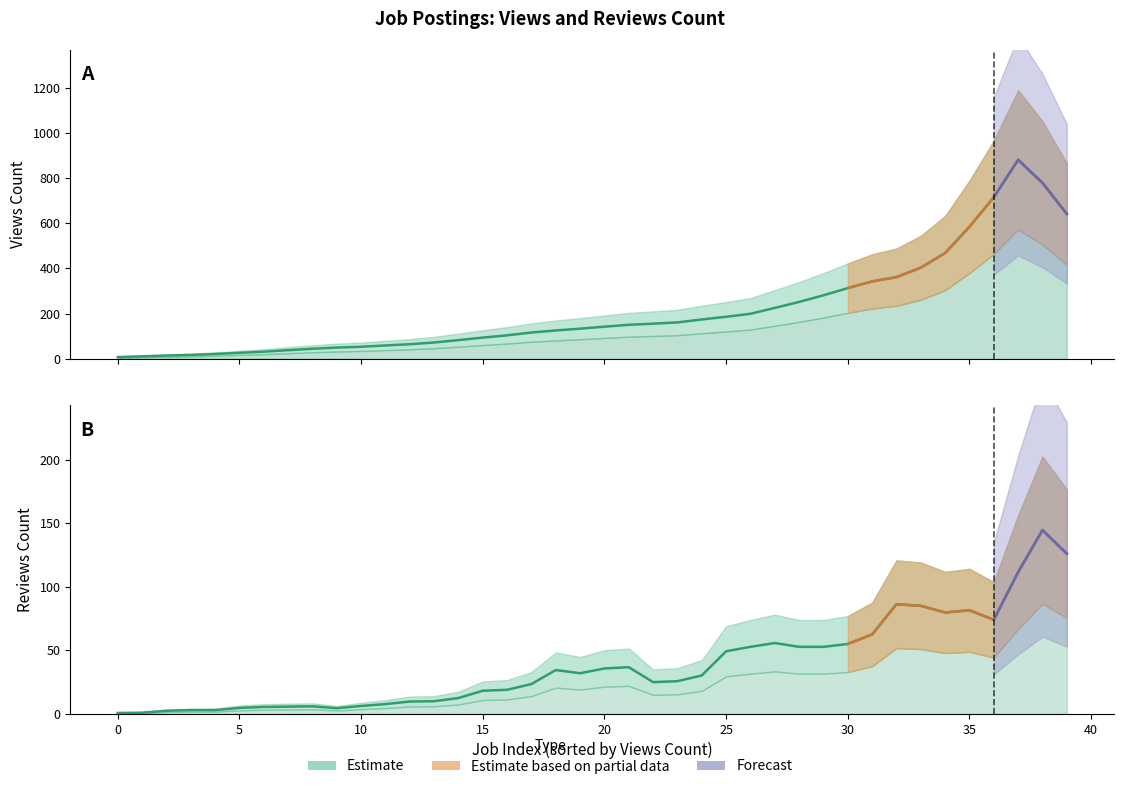

Count the number of categories in the chart.

40